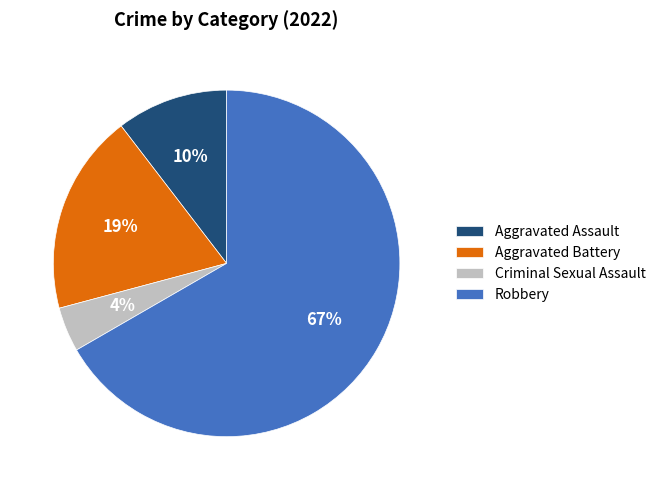

Does Criminal Sexual Assault represent more than half of the total?

No